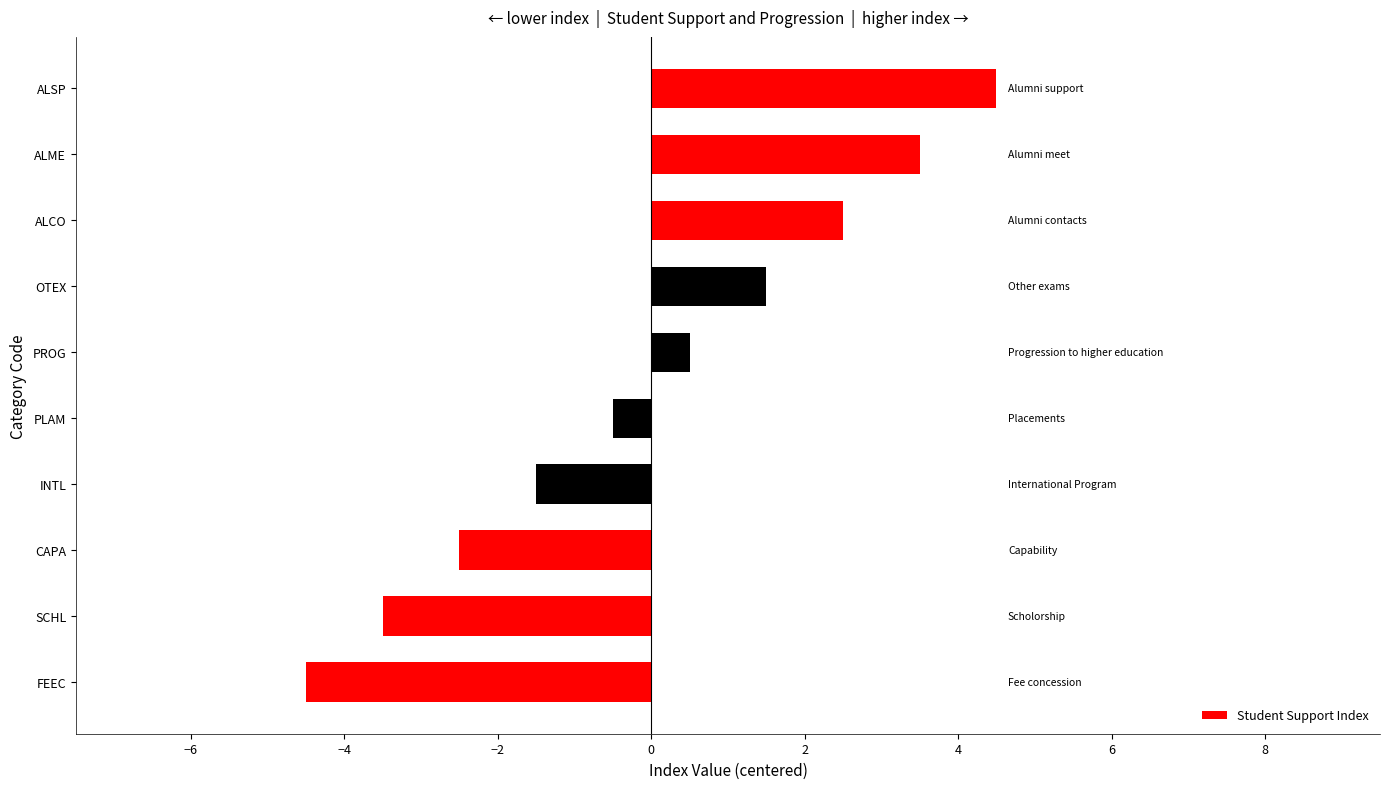

List the labels in order of value, largest first.

ALSP, ALME, ALCO, OTEX, PROG, PLAM, INTL, CAPA, SCHL, FEEC